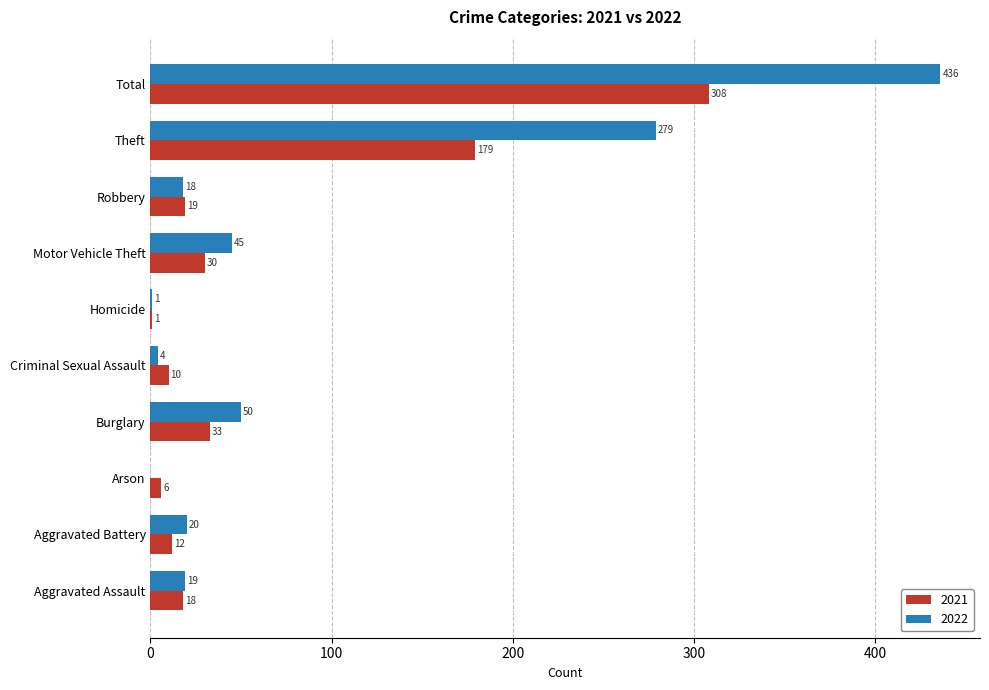

Which category has the highest value in the 2022 series?

Total